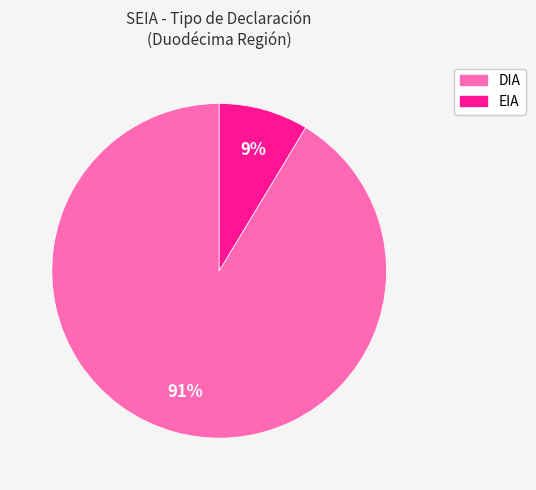

To the nearest percent, what portion does DIA represent?

91%